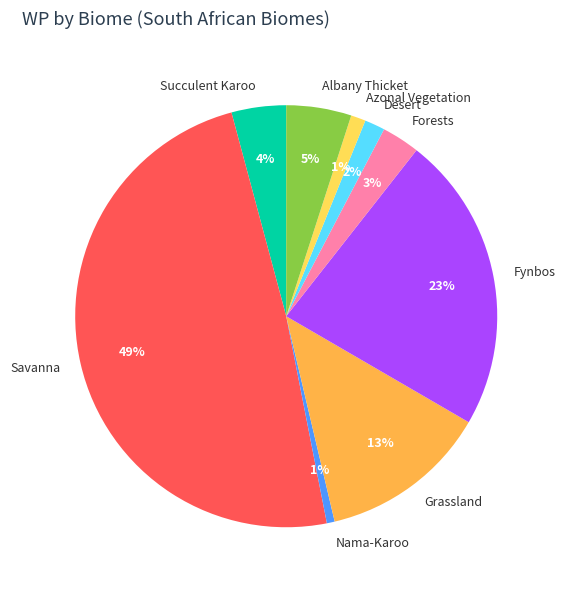

How many segments does this pie chart have?

9